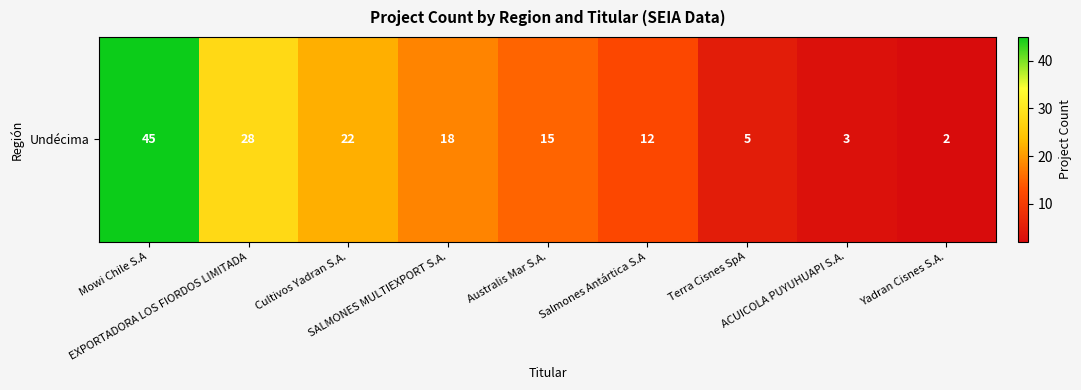

Which category has the lowest value across all series?

Yadran Cisnes S.A.